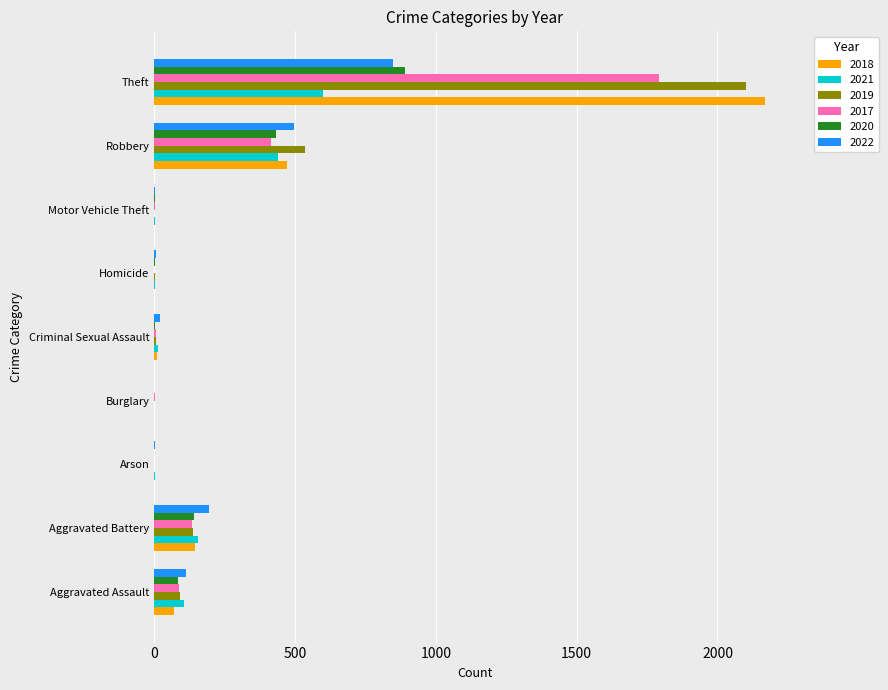

The 2022 series shows 0 at Burglary. True or false?

True